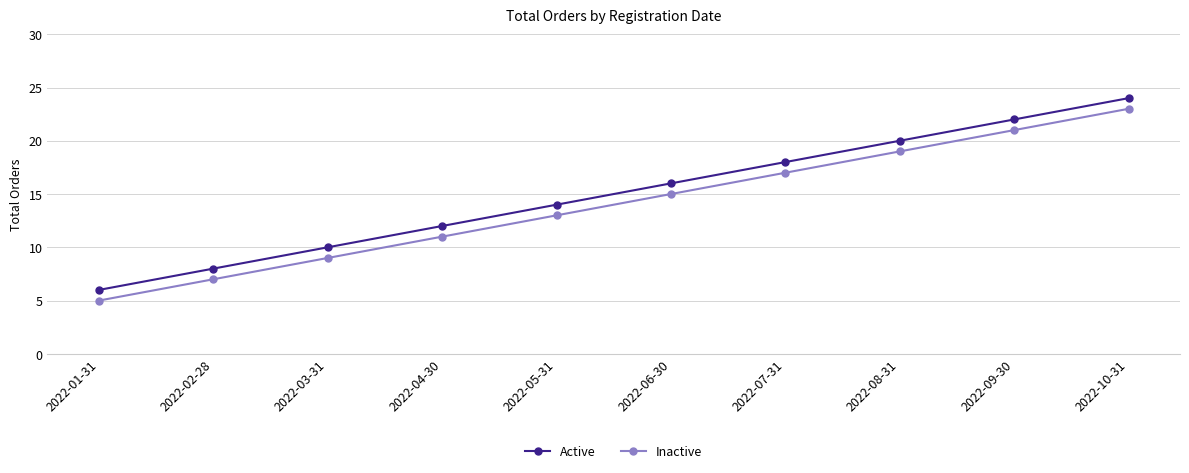

What is the label of the 8th point from the left?

2022-08-31